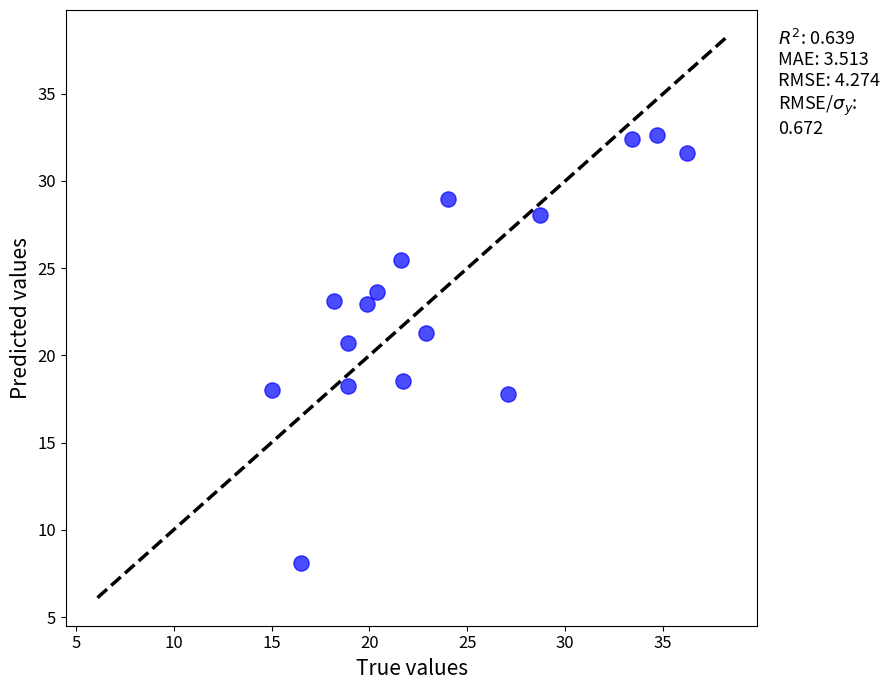

What is the range of X values (max minus min)?

21.2